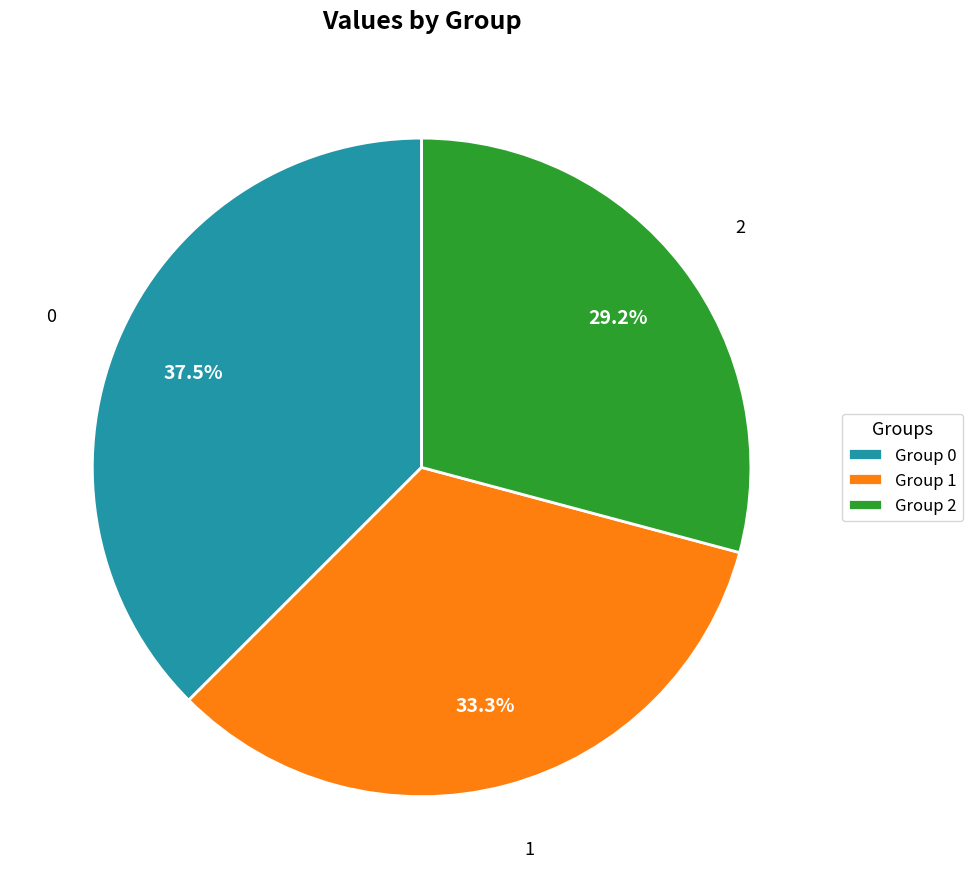

Combined, what portion of the pie is Group 2 and Group 0?

66.7%